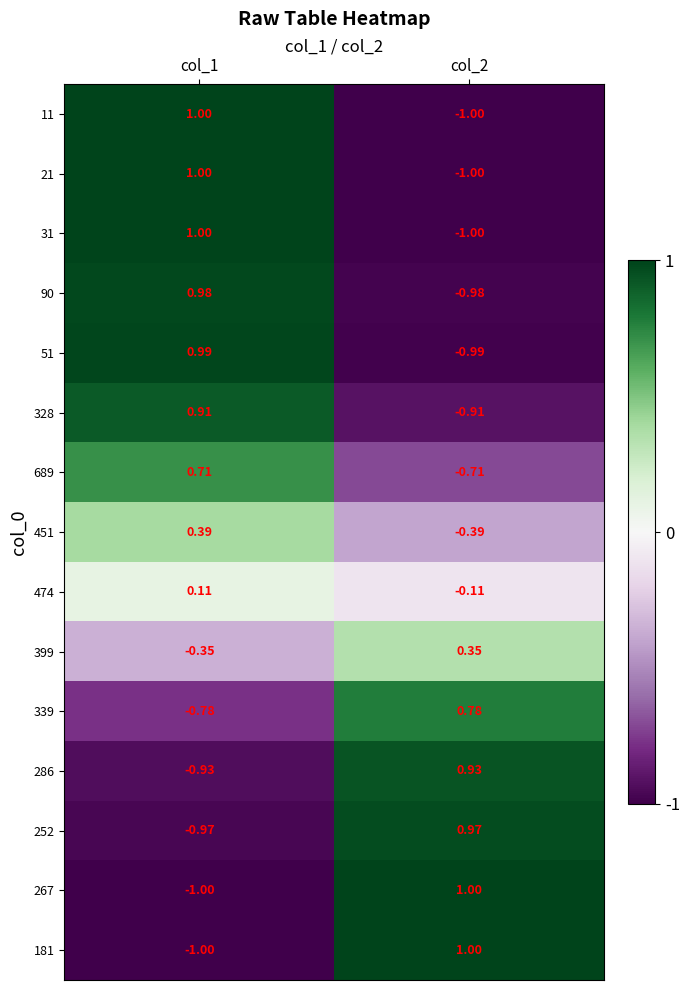

Is the value of 252 at col_1 greater than the value of 181 at col_1?

Yes